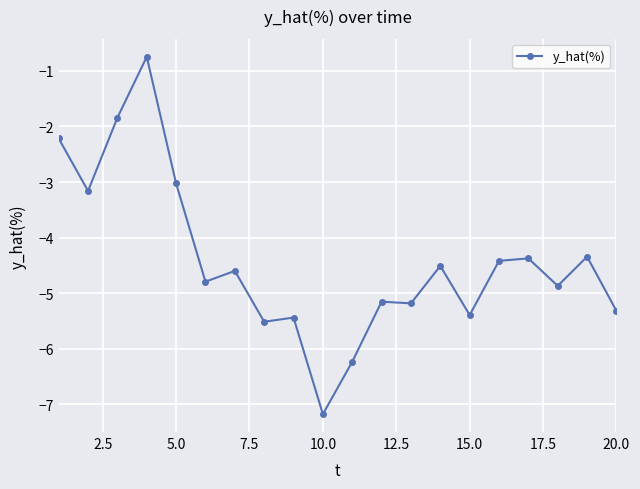

What is the sum of all values?

-88.3